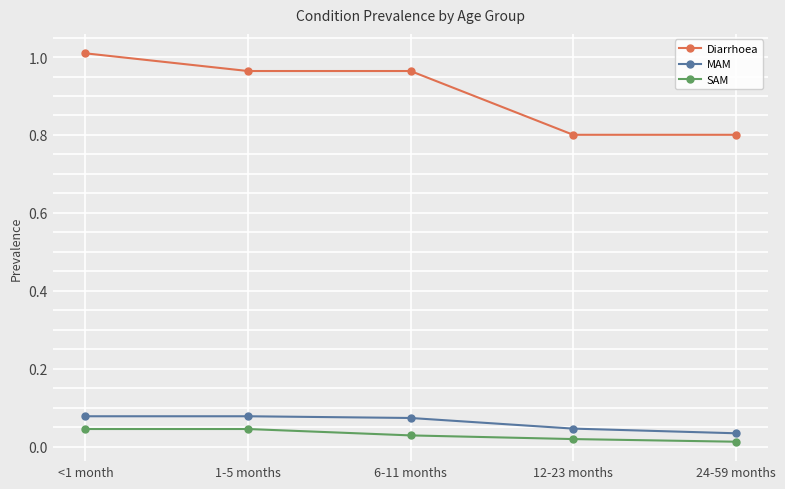

The Diarrhoea series shows 1.7 at 1-5 months. True or false?

False